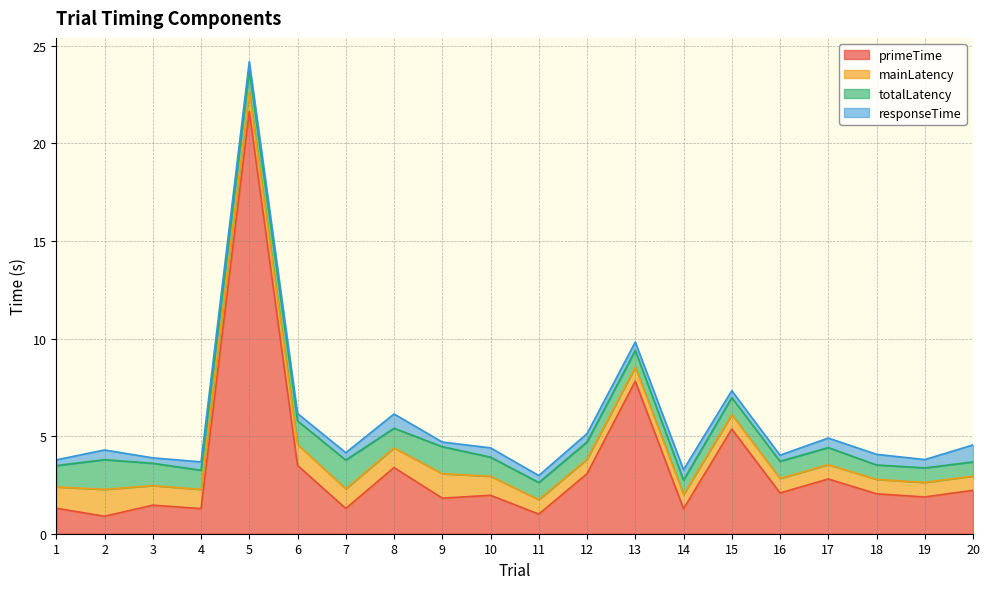

How many categories are shown in the chart?

20